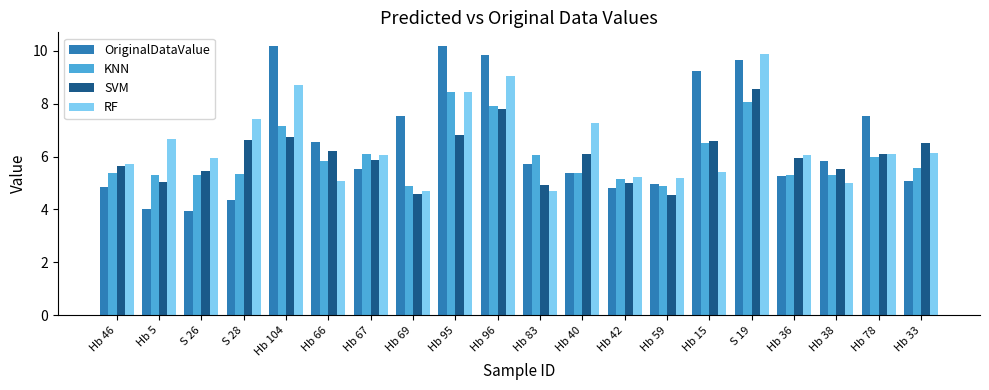

What is the difference between the SVM values at S 19 and Hb 66?

2.3